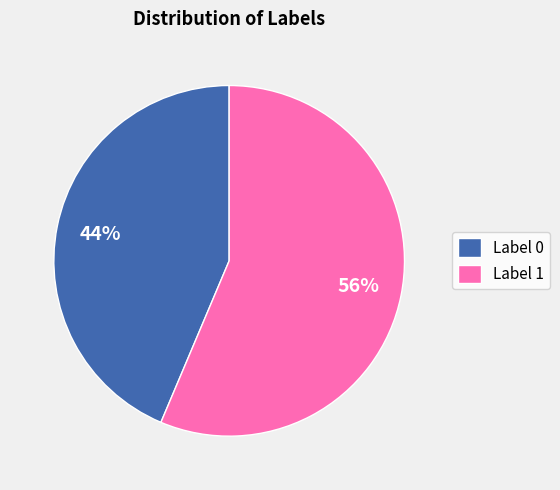

How many segments does this pie chart have?

2